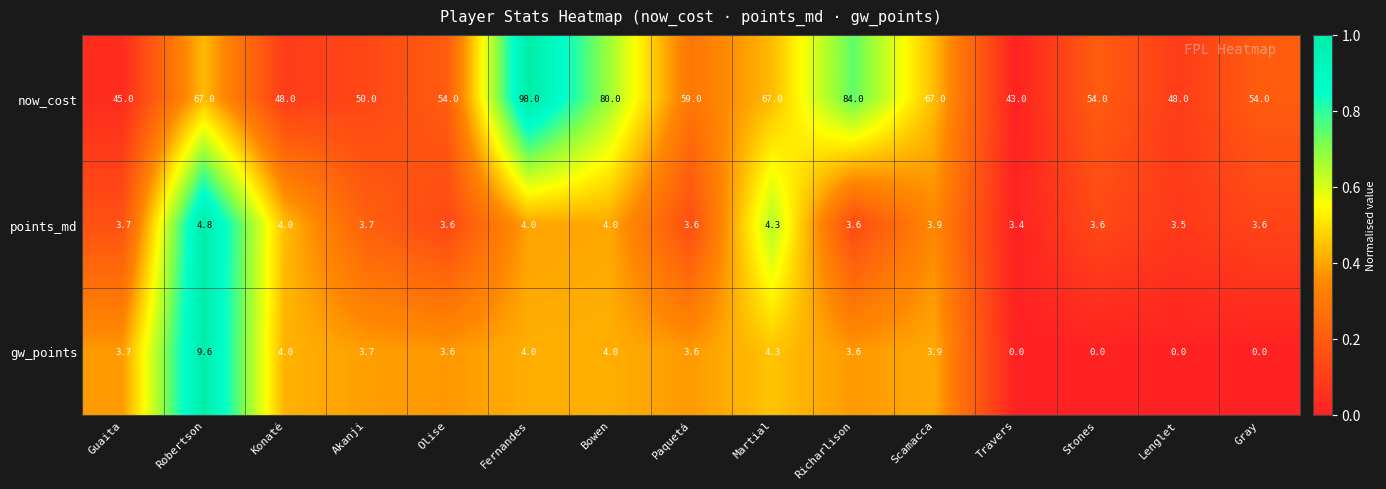

The now_cost series shows 14.9 at Olise. True or false?

False